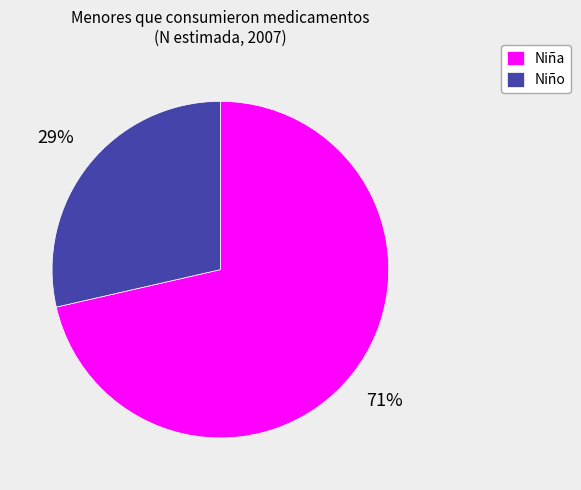

Do Niña and Niño together represent more than half of the pie?

Yes